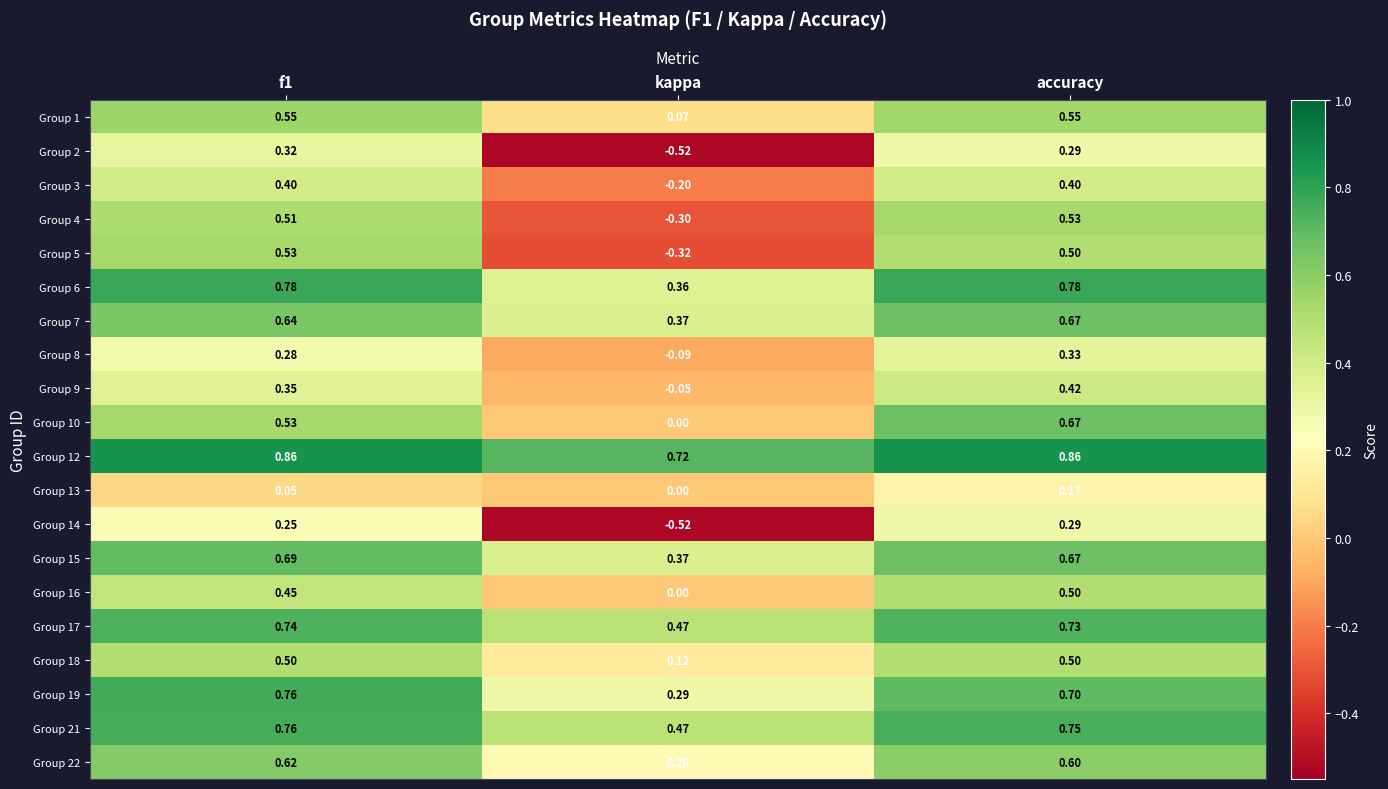

At which label is Group 3 closest to 0?

kappa